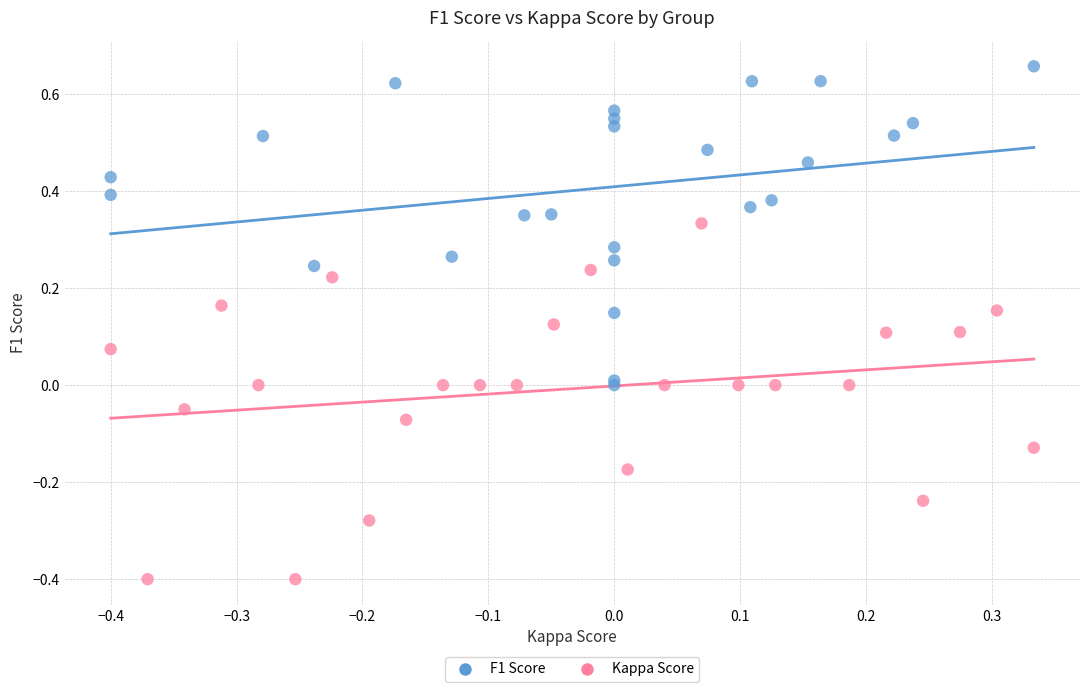

Which series contains the highest Y value?

F1 Score